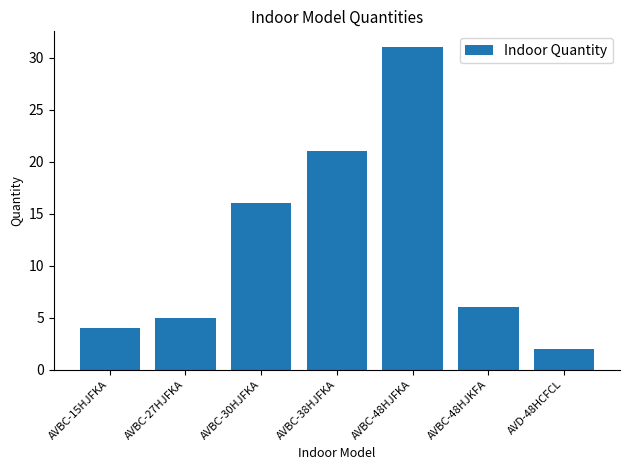

Reading left to right, extract all data points from this chart.

AVBC-15HJFKA=4	AVBC-27HJFKA=5	AVBC-30HJFKA=16	AVBC-38HJFKA=21	AVBC-48HJFKA=31	AVBC-48HJKFA=6	AVD-48HCFCL=2